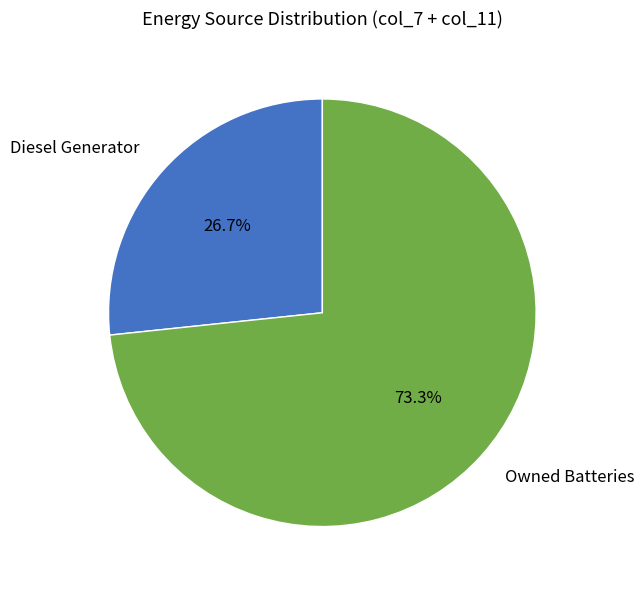

Rank the categories by value from highest to lowest.

Owned Batteries, Diesel Generator